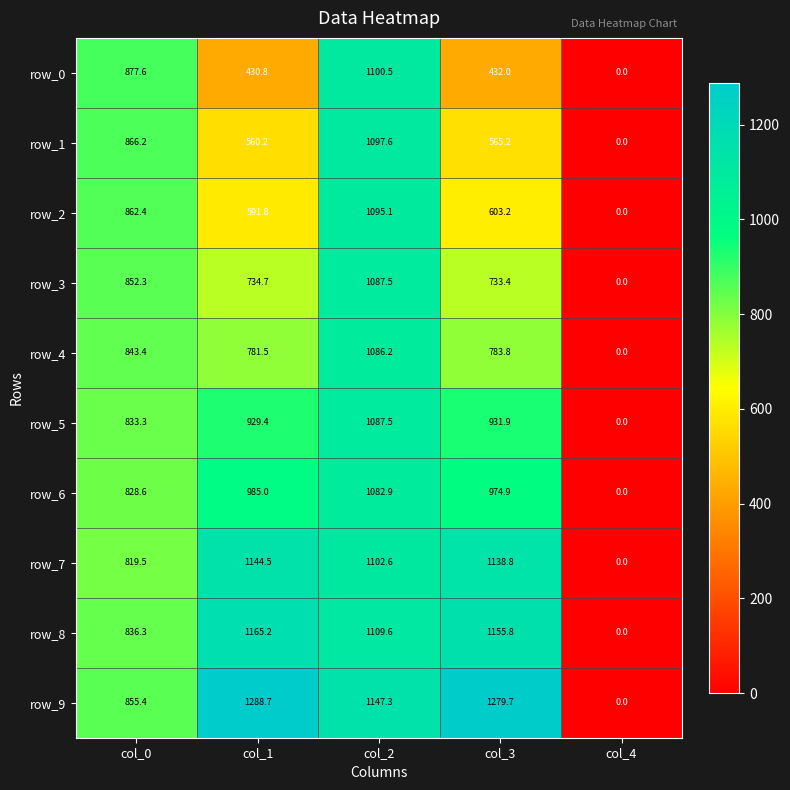

What is the sum of all row_1 values?

3089.2